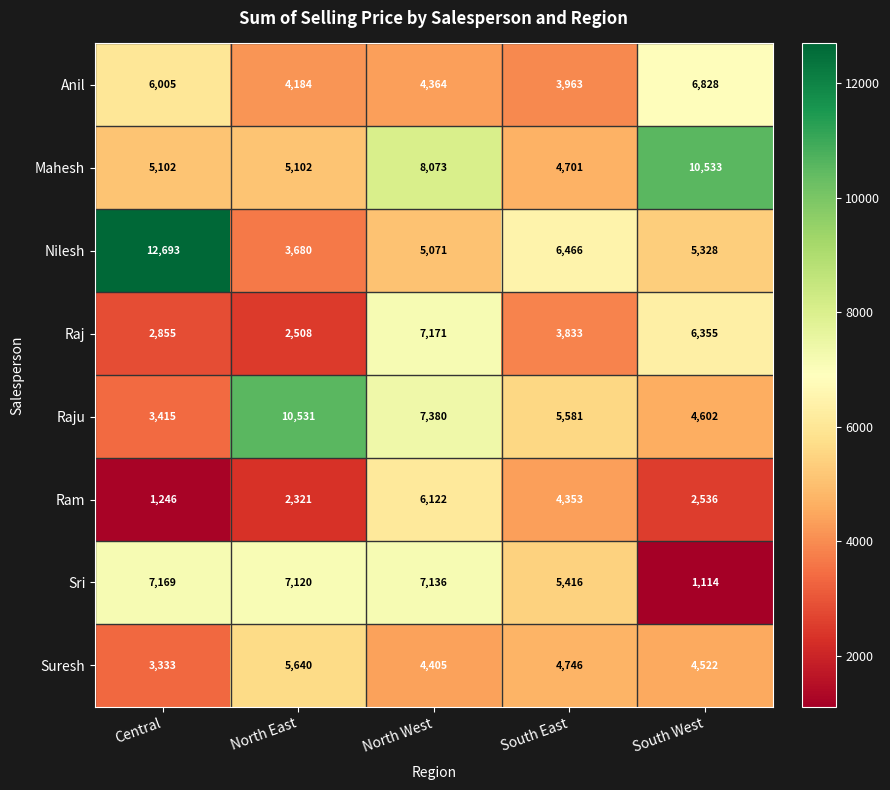

Which series has the largest total across all categories?

Mahesh